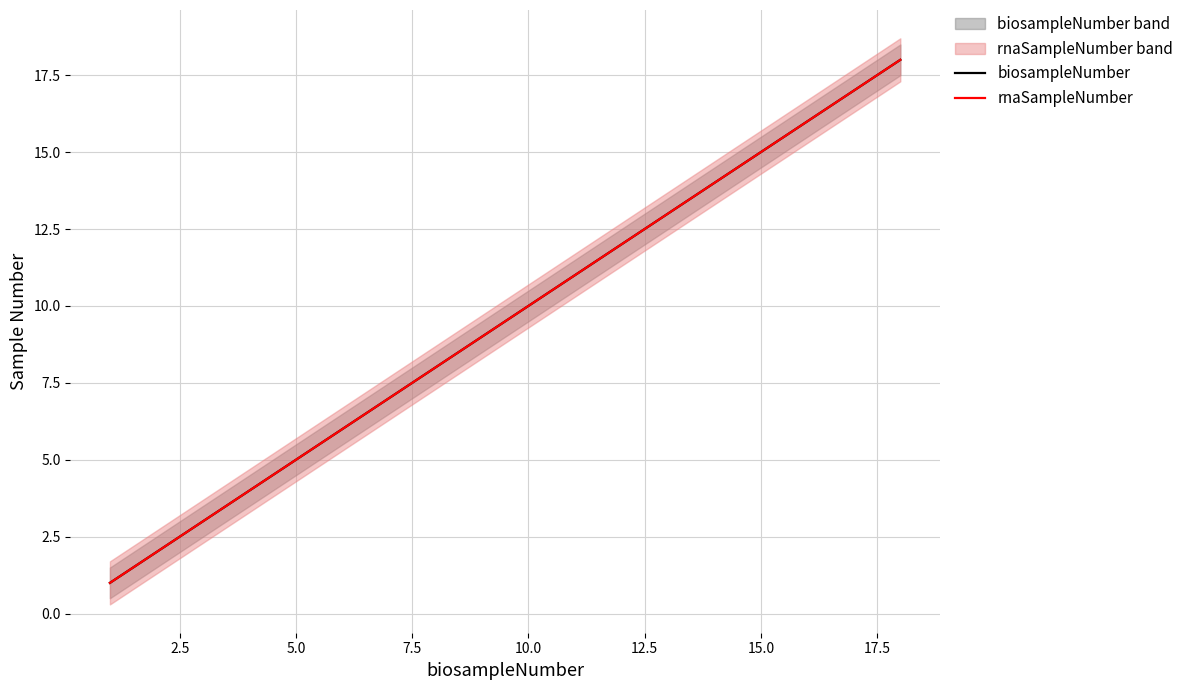

What is the highest value of the rnaSampleNumber series?

18